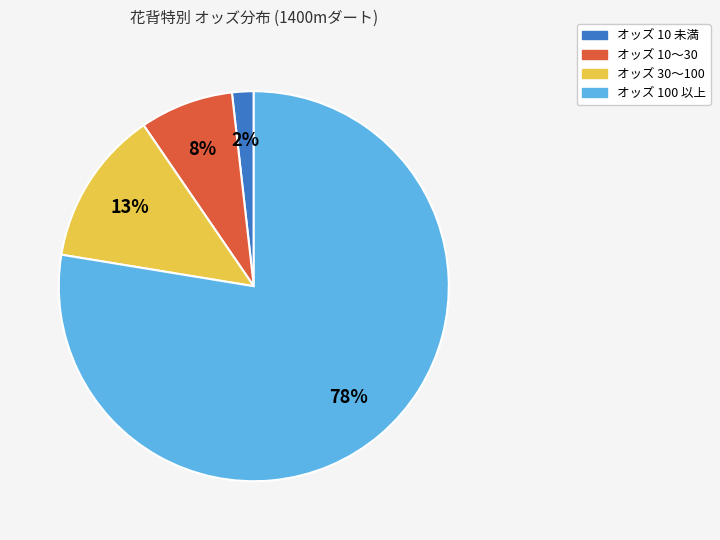

Is there any slice that represents more than half of the pie?

Yes